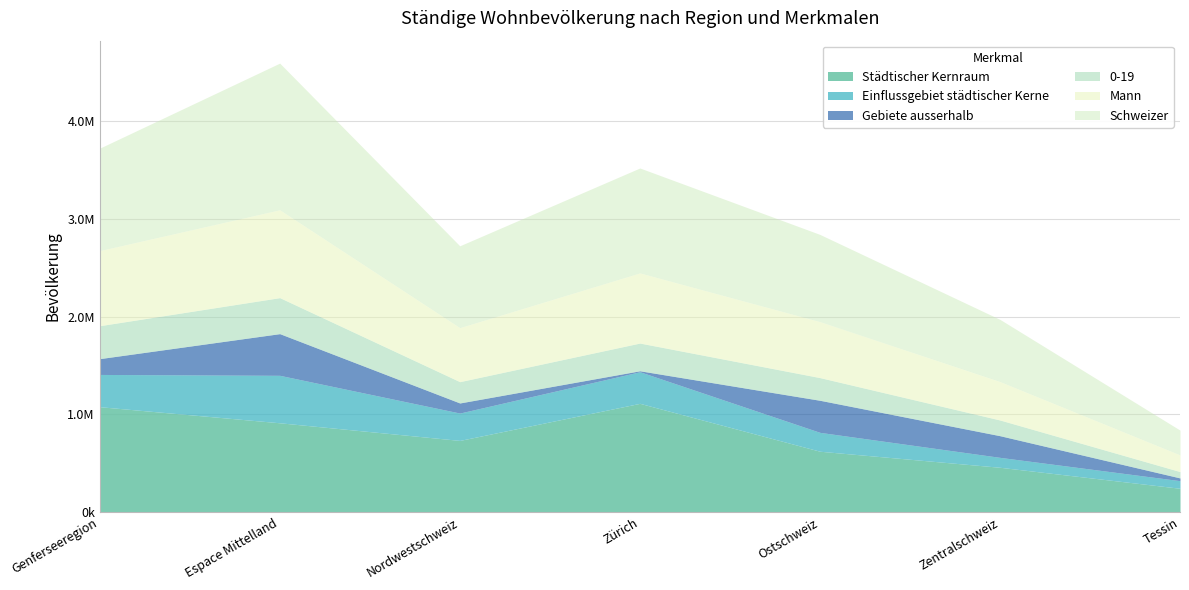

What is the spread (max minus min) of values at Zentralschweiz?

534470